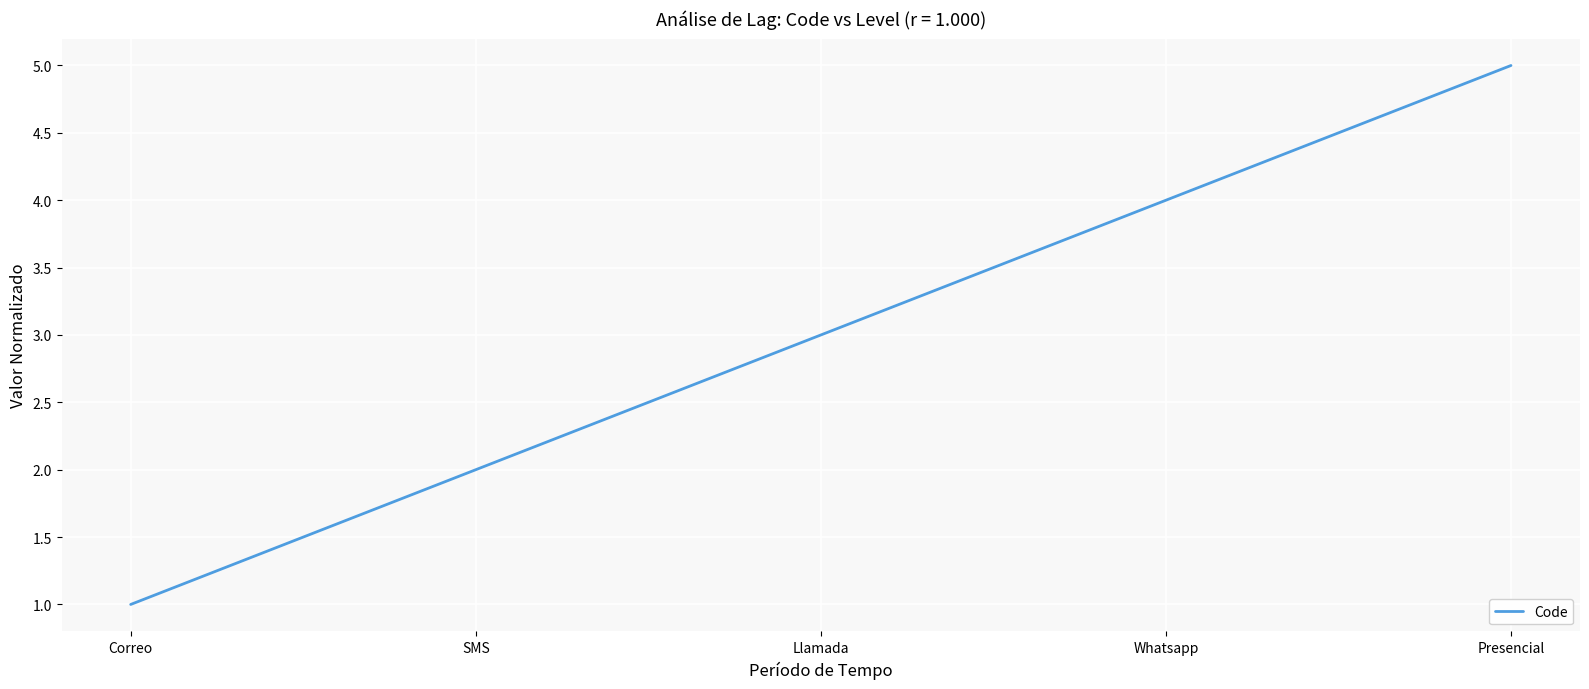

How many lines are shown in the chart?

1